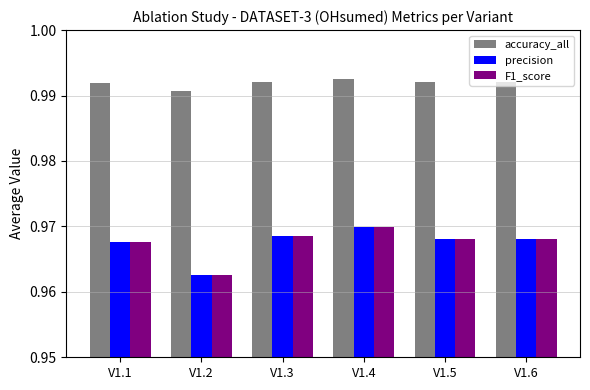

How many bars are there in total?

18